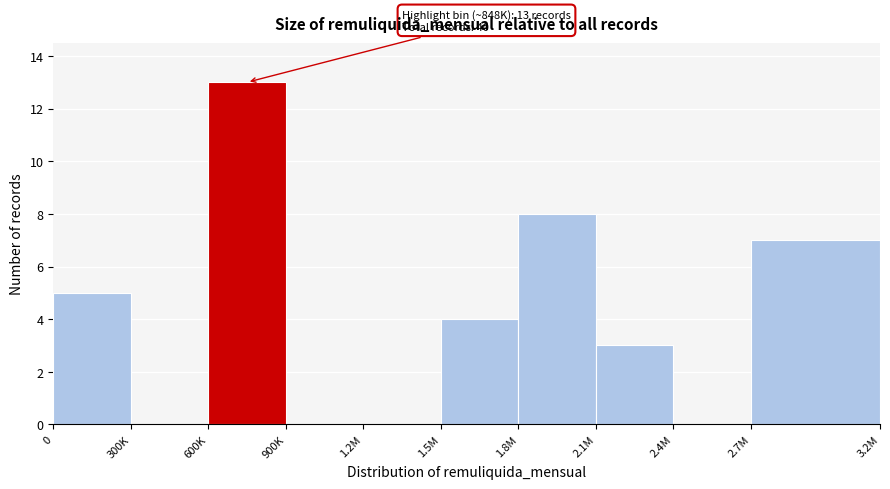

Reading left to right, what are all the values shown in this chart?

0=5	300K=0	600K=13	900K=0	1.2M=0	1.5M=4	1.8M=8	2.1M=3	2.4M=0	2.7M=7